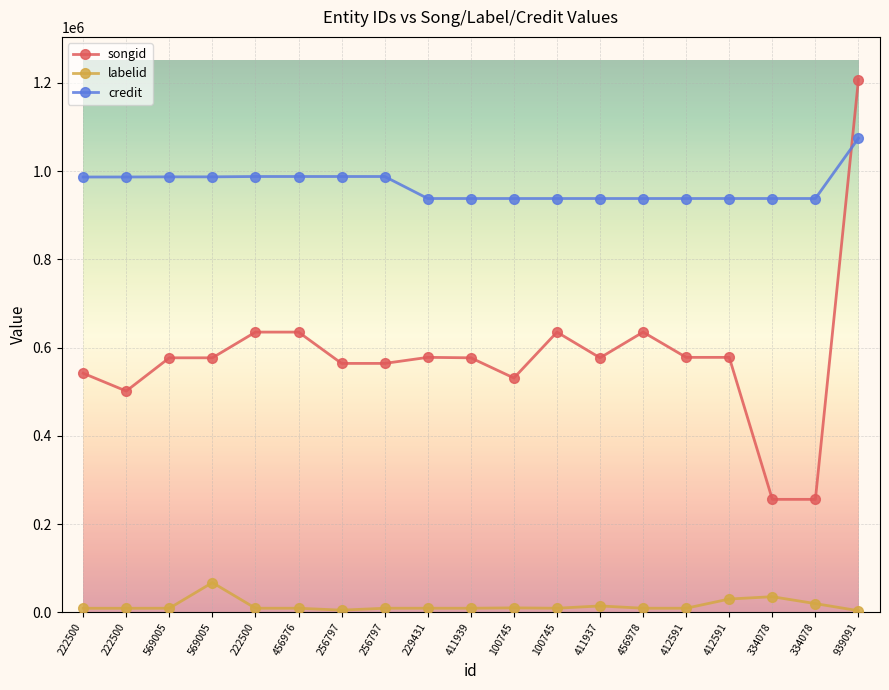

At how many categories does at least one series exceed 906622?

19